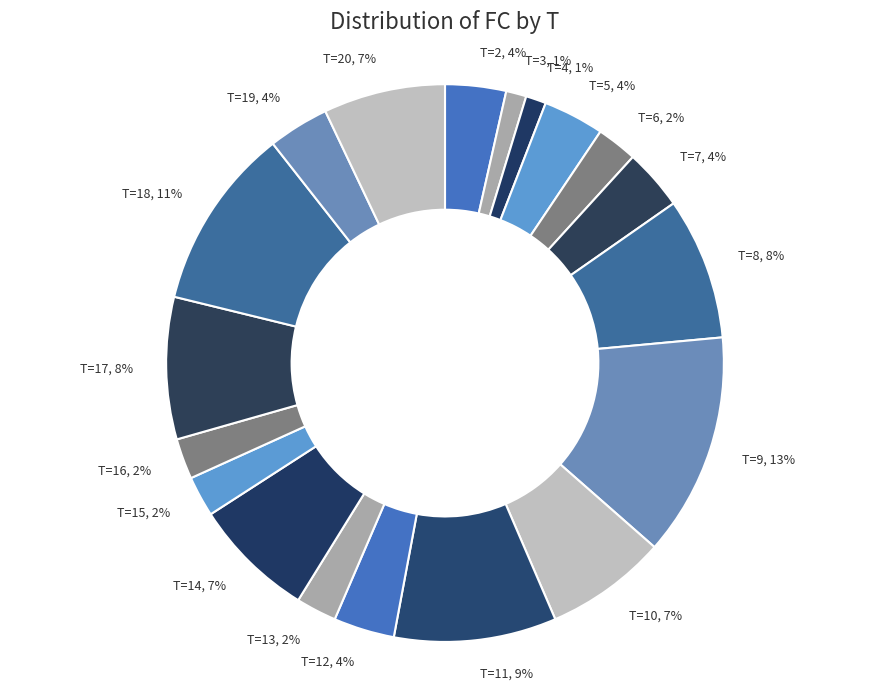

Combined, do T=10, 7% and T=16, 2% account for over 50%?

No